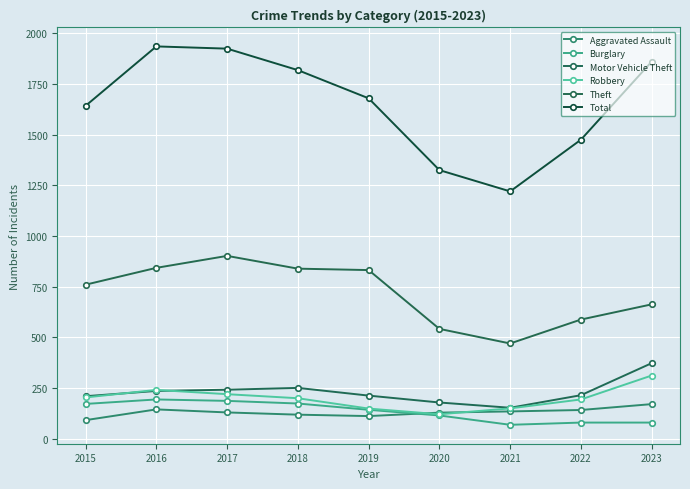

Reading left to right, list all the values displayed in this chart.

Aggravated Assault: 92	145	130	119	112	129	135	142	171
Burglary: 172	194	187	174	143	115	69	80	80
Motor Vehicle Theft: 210	236	242	251	213	179	153	215	373
Robbery: 204	241	220	200	149	121	150	194	312
Theft: 760	843	902	839	832	542	470	588	663
Total: 1642	1935	1924	1818	1679	1325	1220	1475	1860